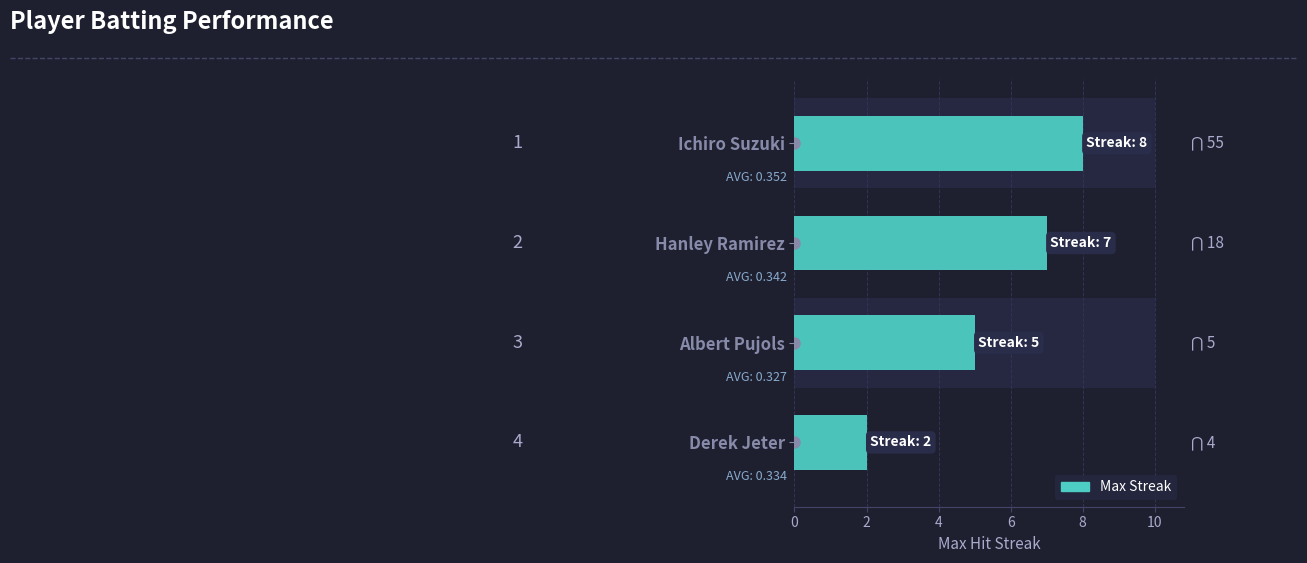

How many series are shown in this chart?

1